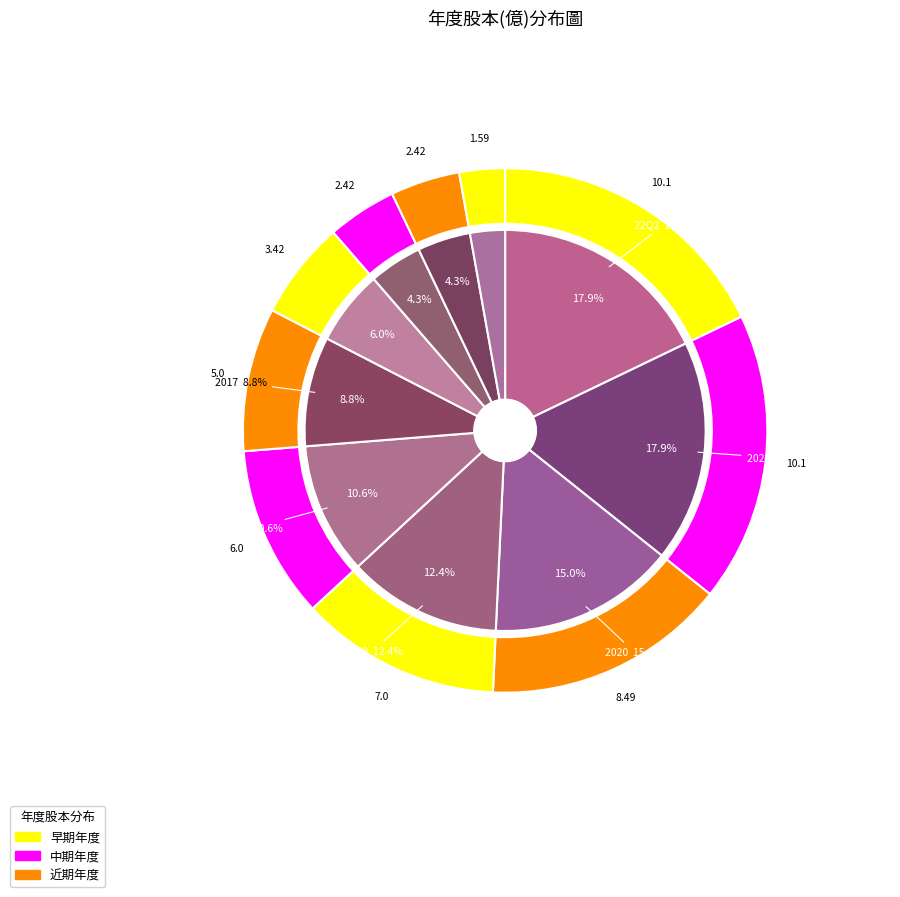

To the nearest percent, what portion does 2017 represent?

9%